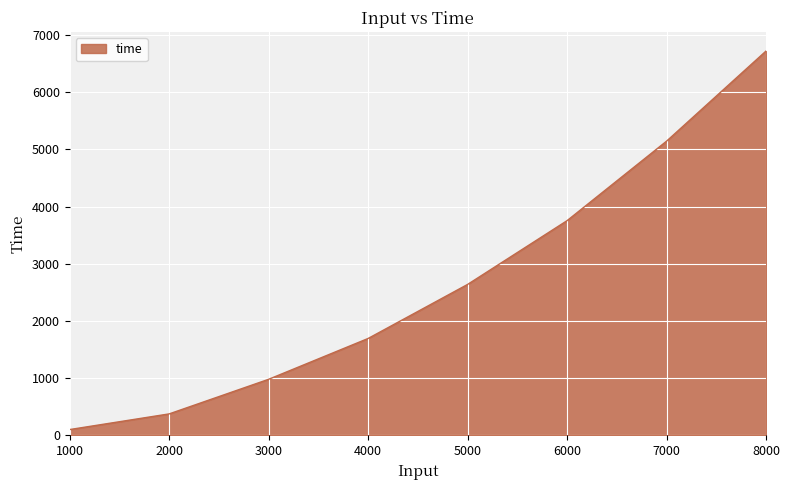

True or false: the data shows 5361.7 at 6000.

False